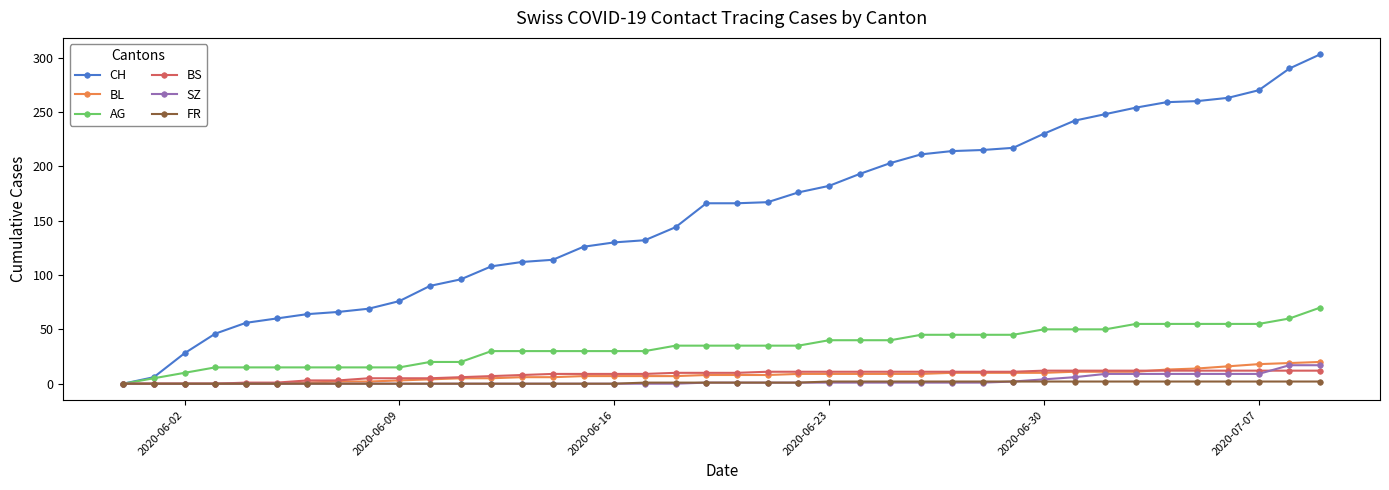

What is the maximum value for BS?

12